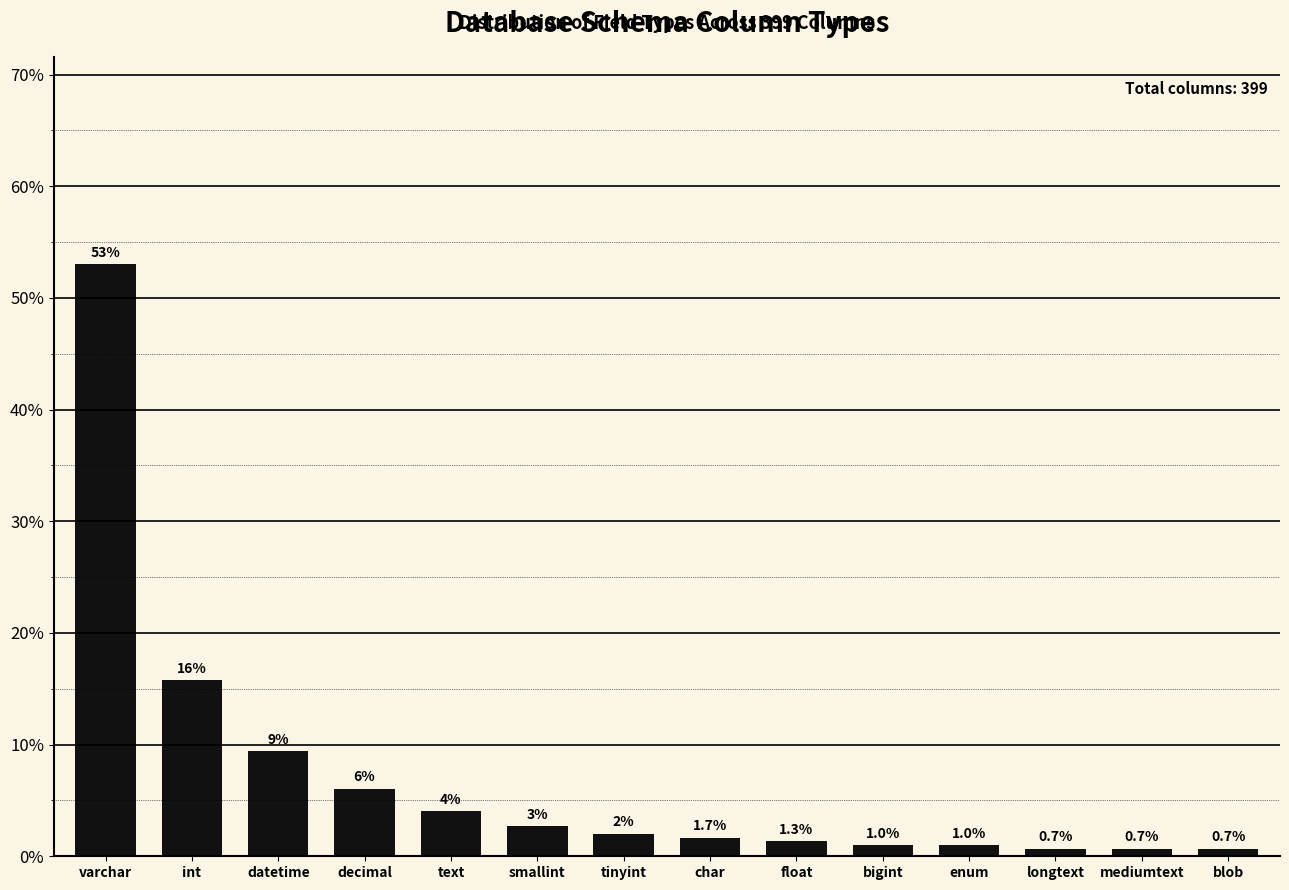

What is the label of the 5th bar from the right?

bigint